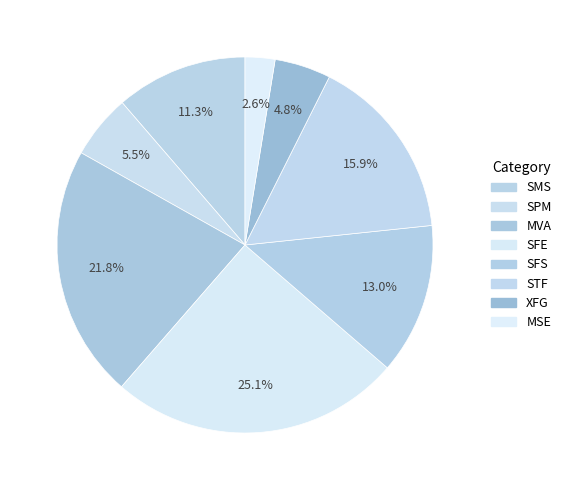

Does SFE account for over 50% of the chart?

No